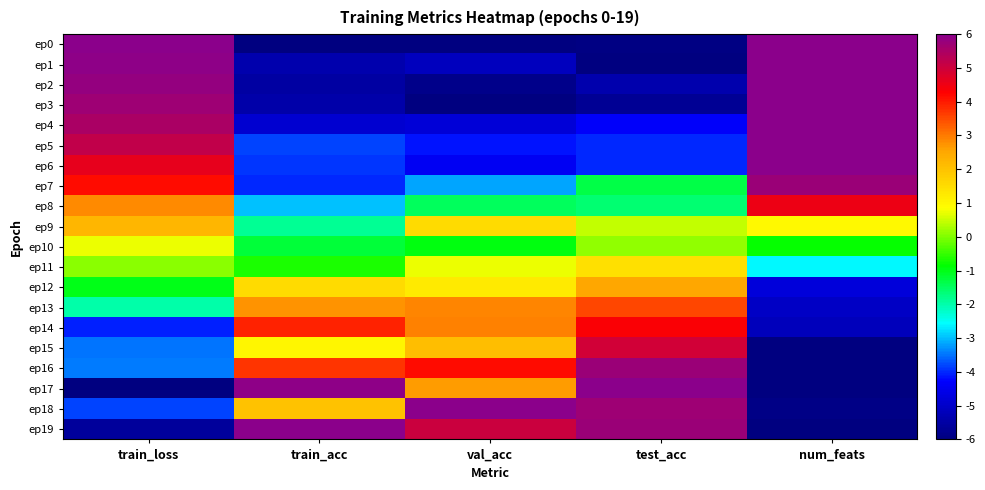

What is the greatest value displayed?

6.0